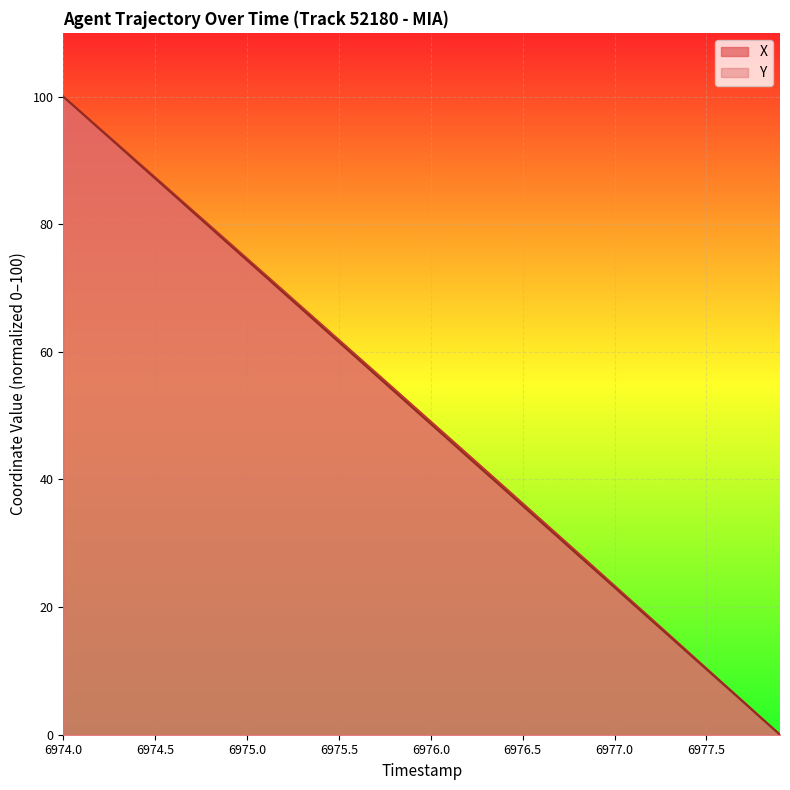

At which label does Y first exceed 51?

6974.0